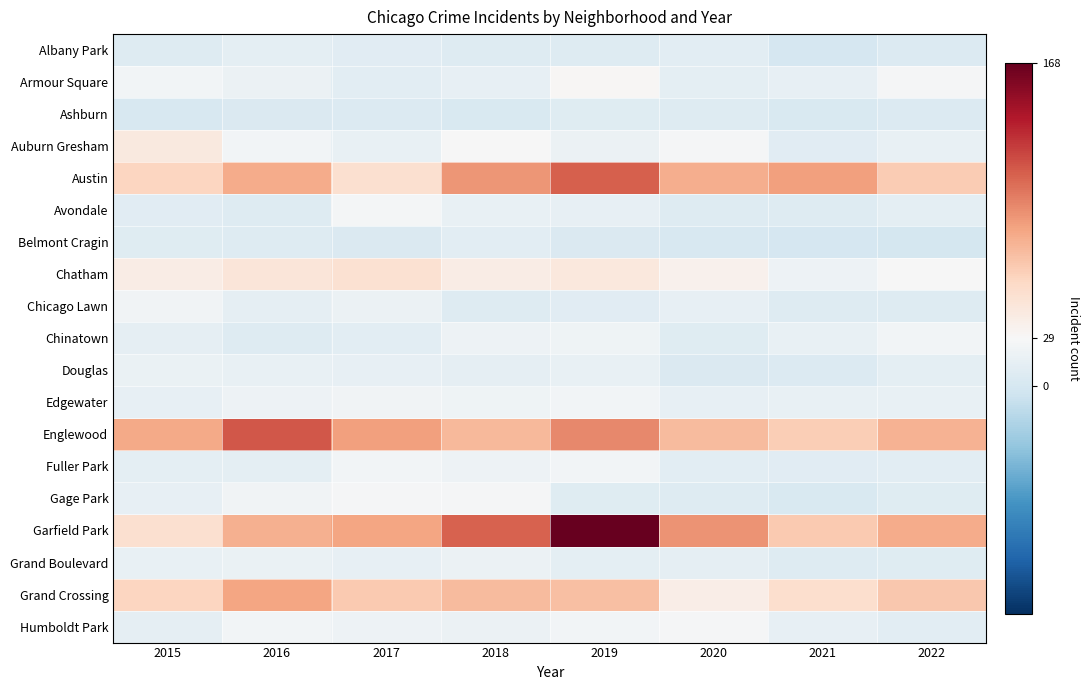

Reading left to right, transcribe all the data shown in this chart.

Albany Park: 2015=7	2016=13	2017=10	2018=7	2019=7	2020=12	2021=1	2022=6
Armour Square: 2015=24	2016=19	2017=12	2018=16	2019=31	2020=13	2021=15	2022=27
Ashburn: 2015=2	2016=5	2017=6	2018=3	2019=9	2020=8	2021=4	2022=6
Auburn Gresham: 2015=43	2016=25	2017=17	2018=29	2019=19	2020=27	2021=10	2022=17
Austin: 2015=59	2016=81	2017=51	2018=90	2019=112	2020=80	2021=86	2022=64
Avondale: 2015=10	2016=8	2017=26	2018=17	2019=16	2020=8	2021=7	2022=13
Belmont Cragin: 2015=9	2016=8	2017=5	2018=11	2019=5	2020=2	2021=1	2022=0
Chatham: 2015=39	2016=46	2017=50	2018=40	2019=44	2020=35	2021=20	2022=28
Chicago Lawn: 2015=23	2016=14	2017=19	2018=8	2019=10	2020=15	2021=7	2022=8
Chinatown: 2015=14	2016=7	2017=11	2018=20	2019=22	2020=9	2021=17	2022=24
Douglas: 2015=18	2016=17	2017=16	2018=14	2019=17	2020=5	2021=6	2022=13
Edgewater: 2015=15	2016=21	2017=23	2018=22	2019=24	2020=15	2021=17	2022=17
Englewood: 2015=82	2016=115	2017=86	2018=74	2019=96	2020=73	2021=63	2022=77
Fuller Park: 2015=13	2016=13	2017=24	2018=21	2019=24	2020=11	2021=10	2022=12
Gage Park: 2015=15	2016=23	2017=27	2018=27	2019=9	2020=7	2021=3	2022=9
Garfield Park: 2015=51	2016=79	2017=84	2018=111	2019=168	2020=92	2021=66	2022=81
Grand Boulevard: 2015=17	2016=18	2017=16	2018=19	2019=13	2020=14	2021=7	2022=9
Grand Crossing: 2015=59	2016=84	2017=66	2018=73	2019=71	2020=38	2021=52	2022=67
Humboldt Park: 2015=14	2016=25	2017=20	2018=19	2019=25	2020=27	2021=15	2022=11